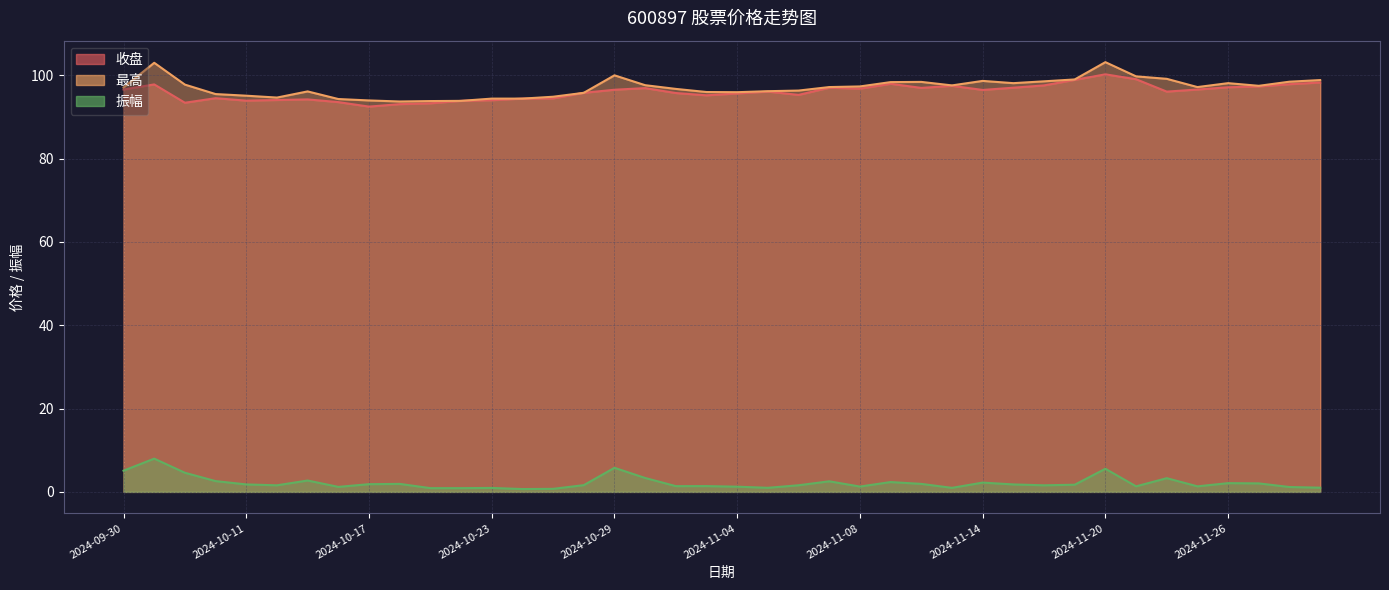

Count the number of data series in this chart.

3